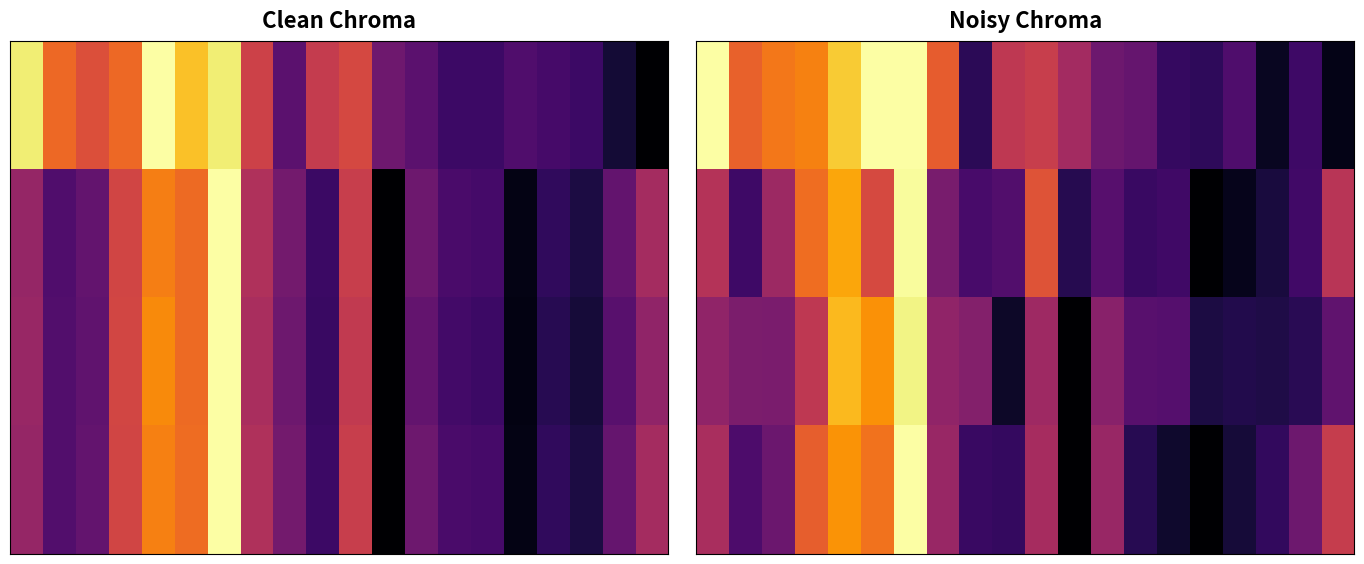

Which label corresponds to the smallest value in the chart?

15